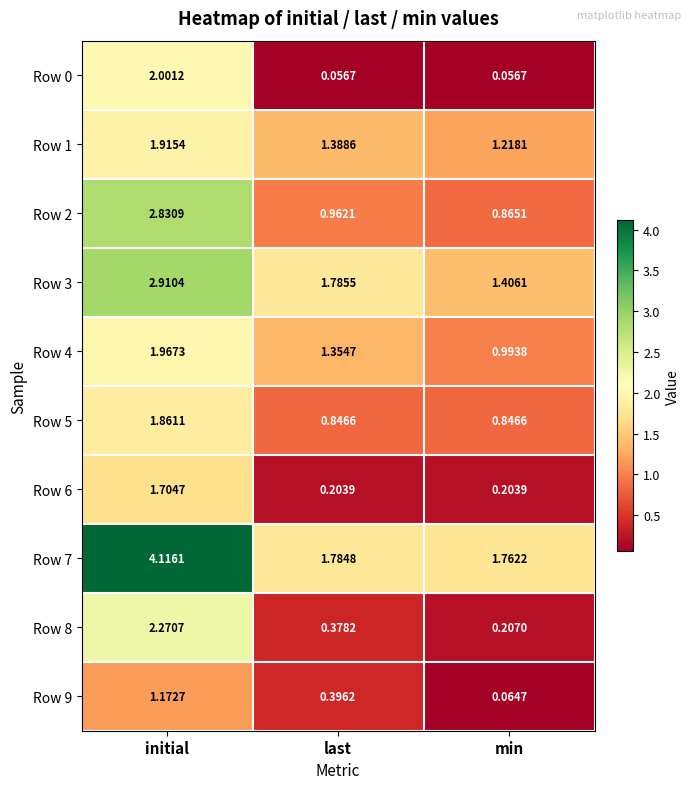

What is the total value across all series at min?

7.6